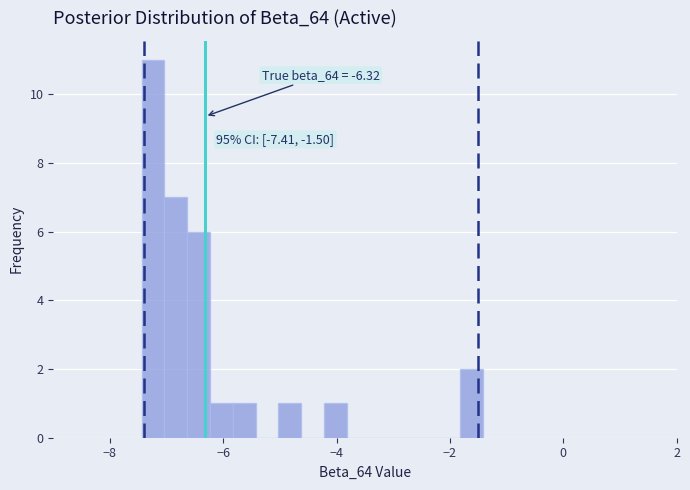

Around what value on the x-axis is the tallest bar? Give the approximate position of its centre, as read against the axis.

-7.2